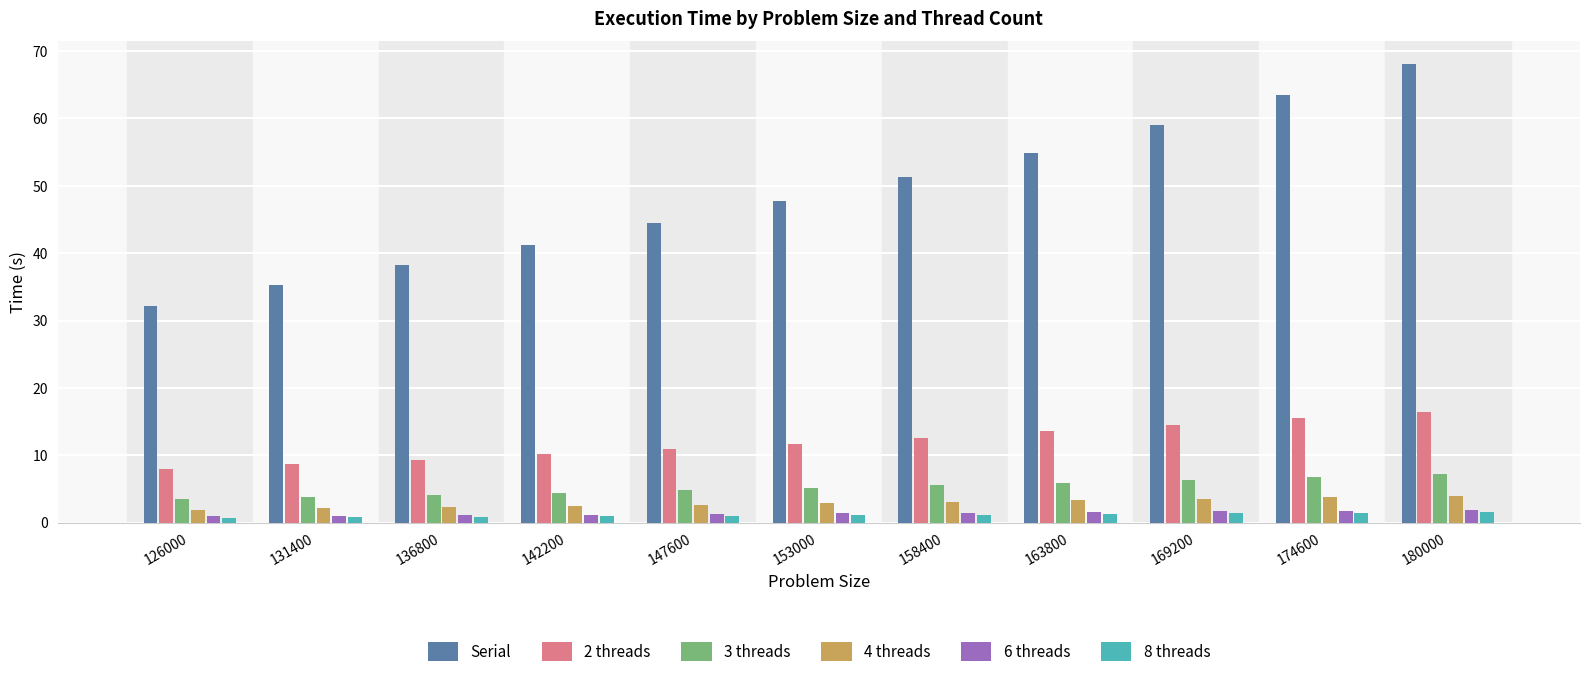

What is the difference between the 8 threads values at 153000 and 147600?

0.1